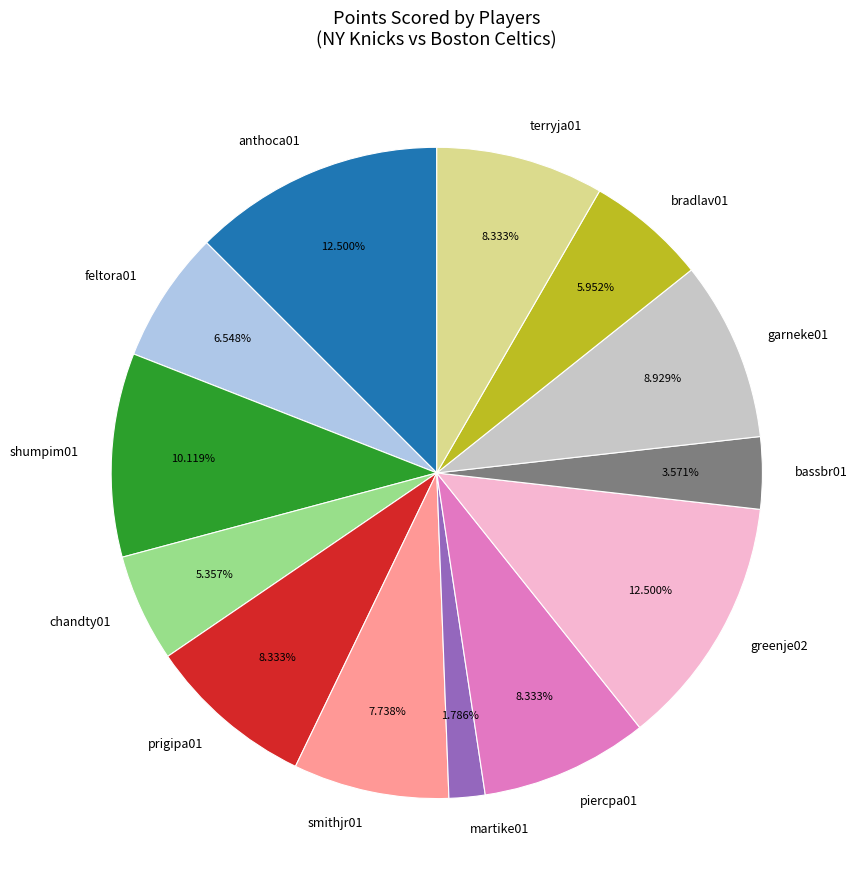

Is it true that feltora01 is 7% of the pie?

True